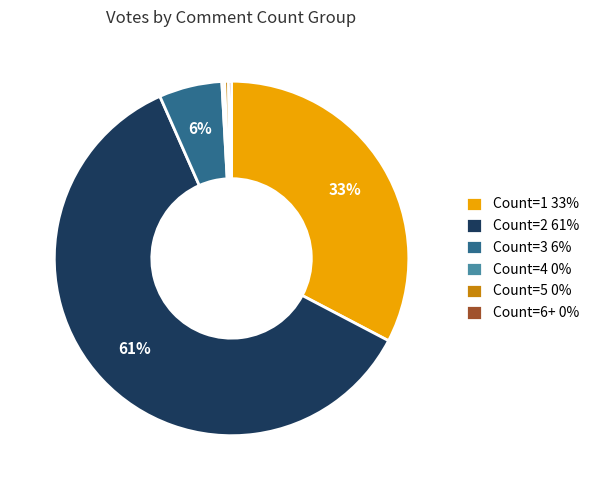

To the nearest percent, what percentage of the pie is Count=1 33%?

33%